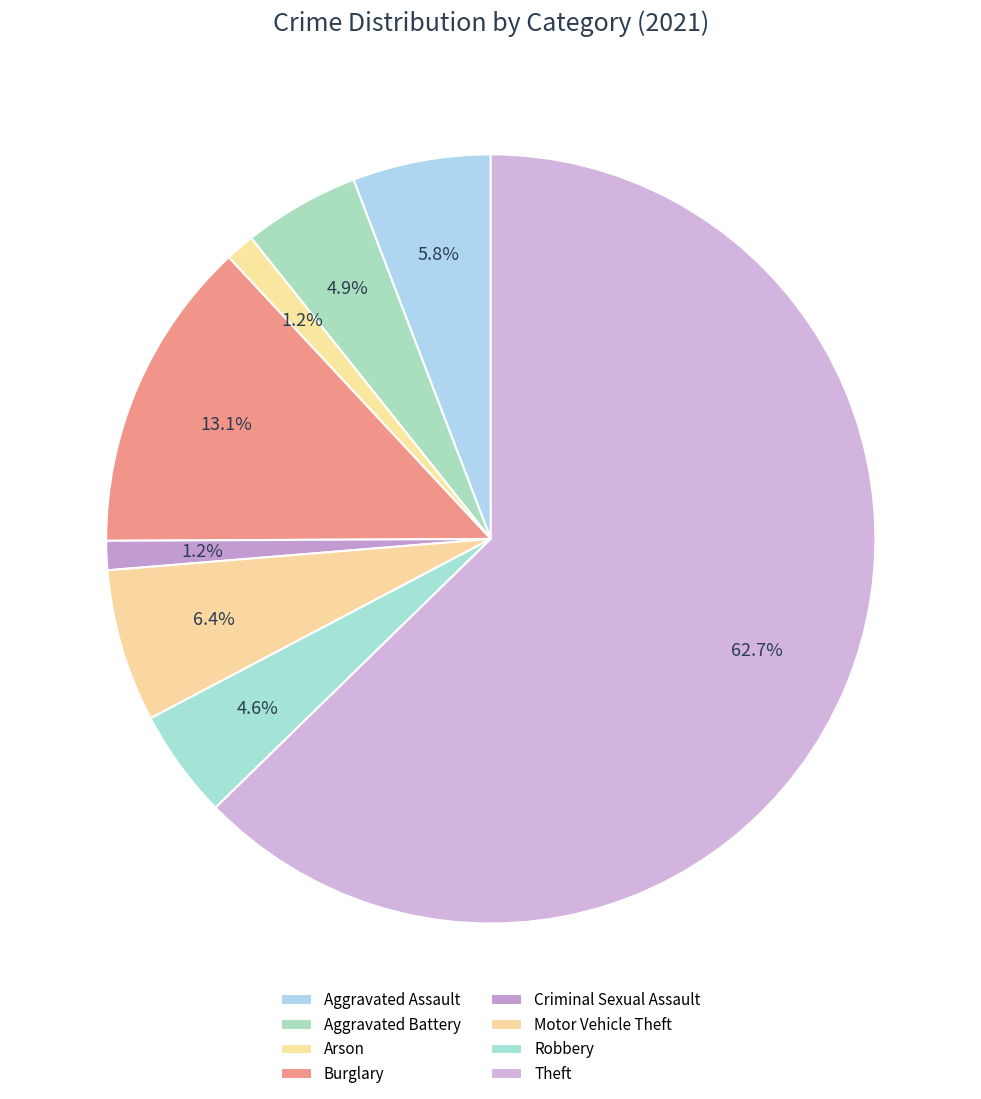

Does Theft represent more than half of the total?

Yes